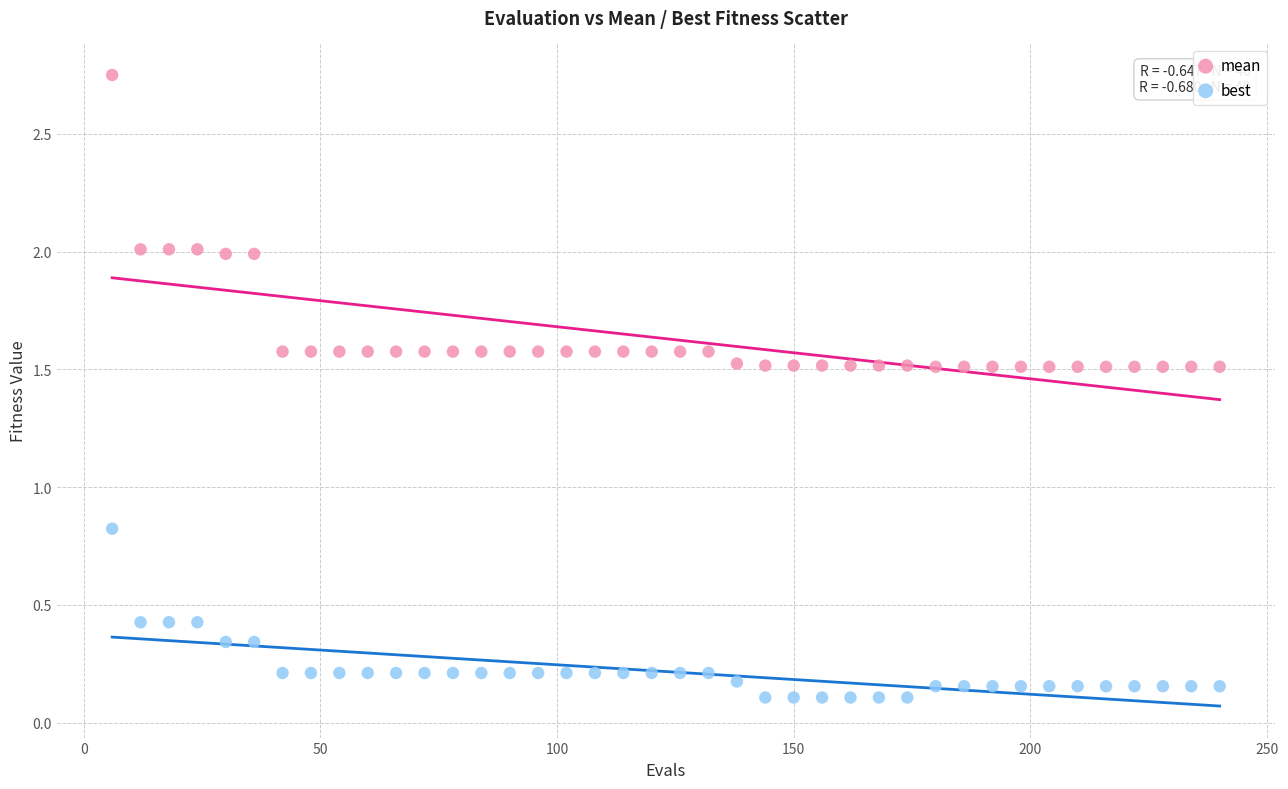

Which series reaches the maximum Y coordinate?

mean